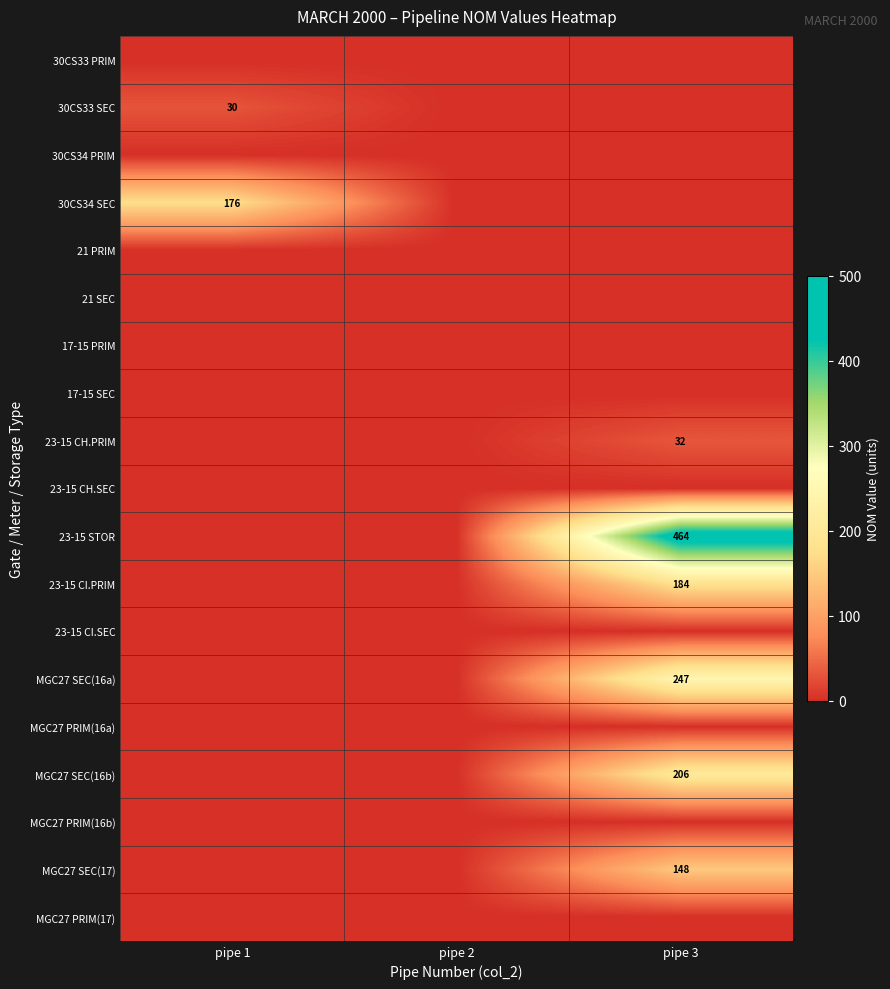

Is the value of MGC27 SEC(16a) at pipe 3 greater than the value of MGC27 SEC(16b) at pipe 3?

Yes